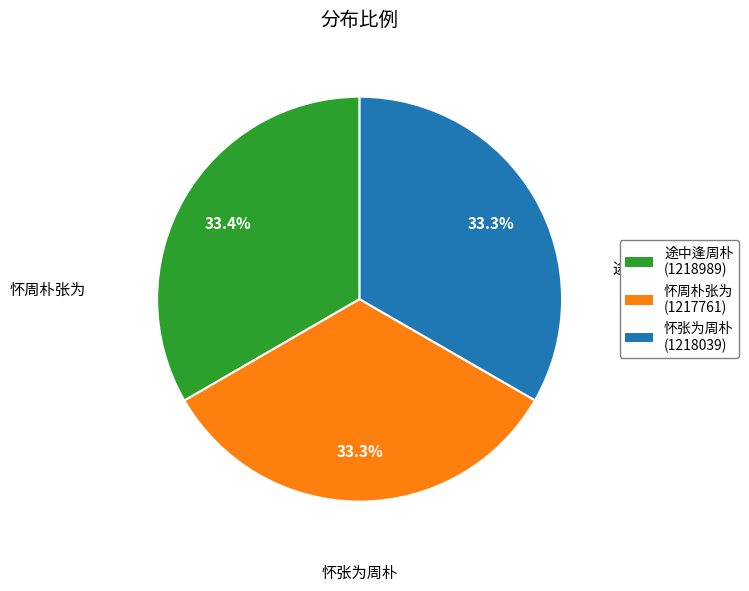

What portion of the pie excludes 怀周朴张为 (1217761)?

66.7%